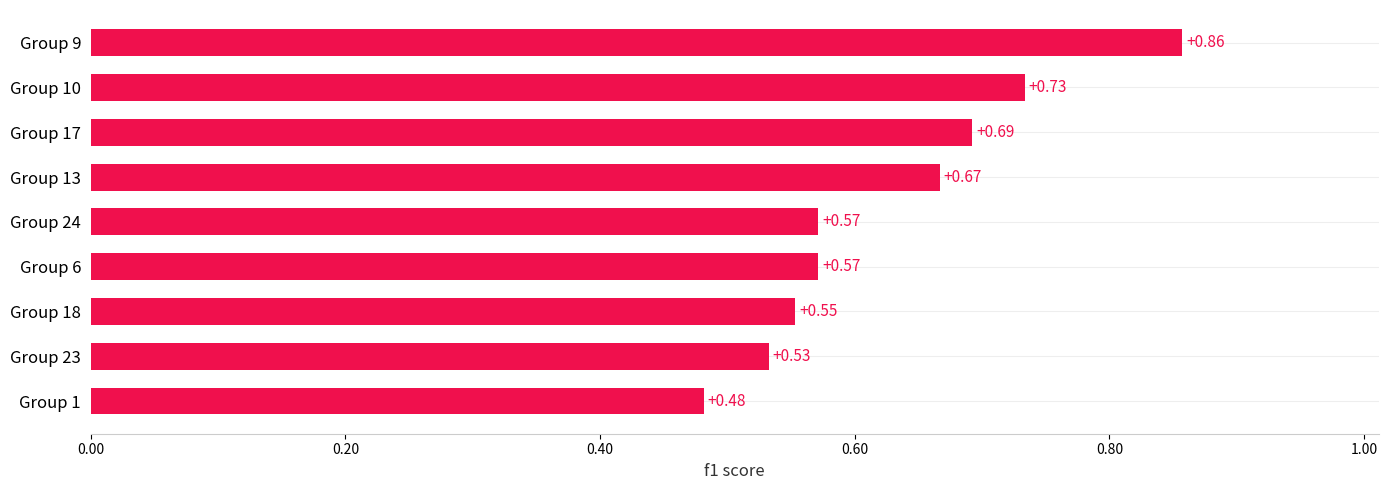

What is the difference between the maximum and minimum values?

0.4